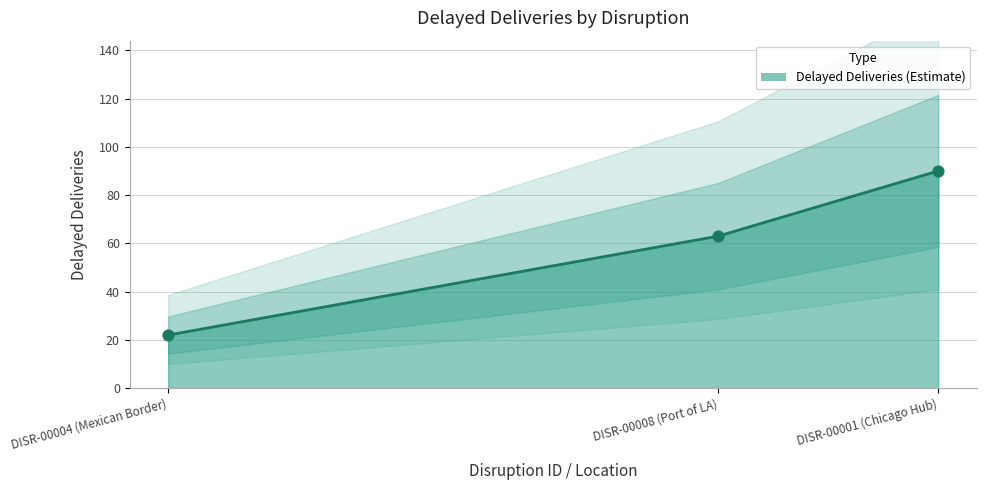

Which has a higher value, DISR-00001 (Chicago Hub) or DISR-00004 (Mexican Border)?

DISR-00001 (Chicago Hub)